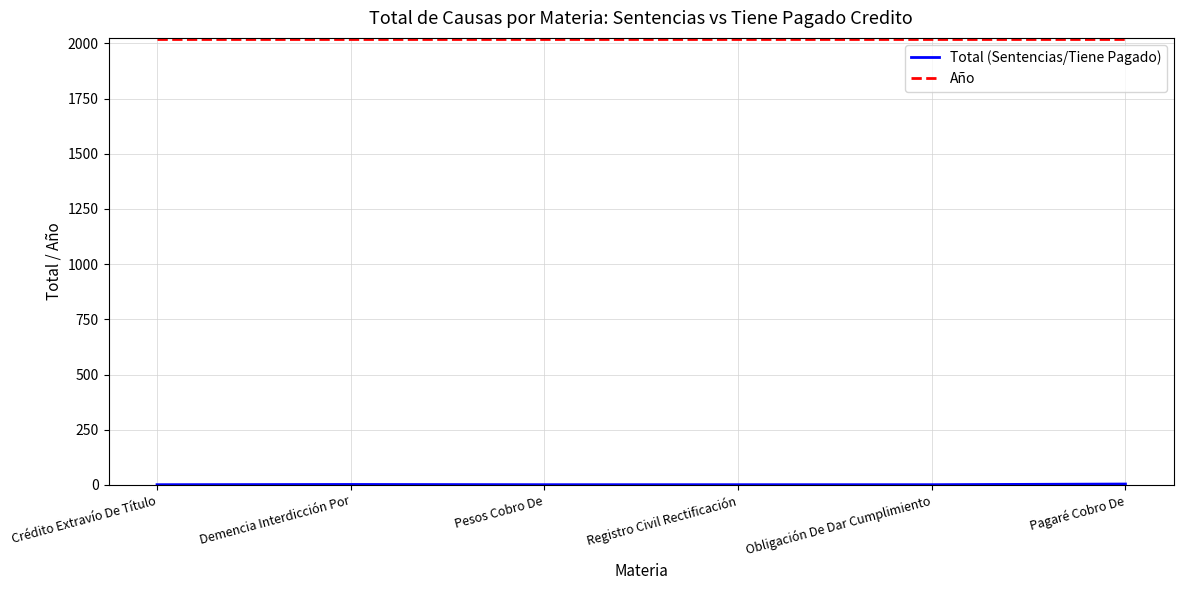

Which series has the largest total across all categories?

Año